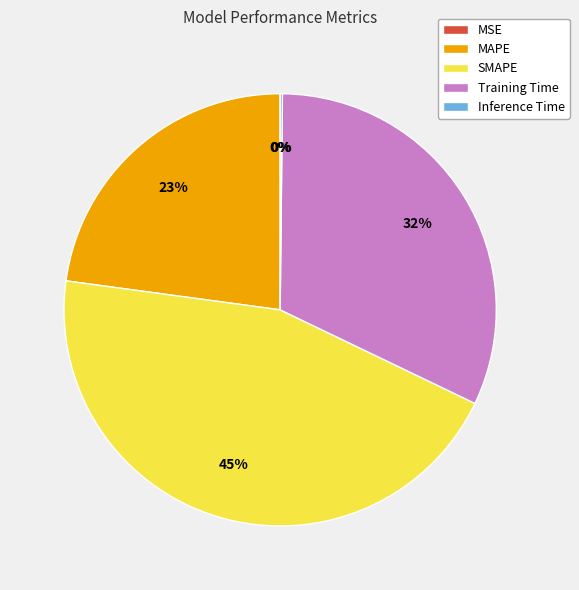

Do SMAPE and Training Time together represent more than half of the pie?

Yes